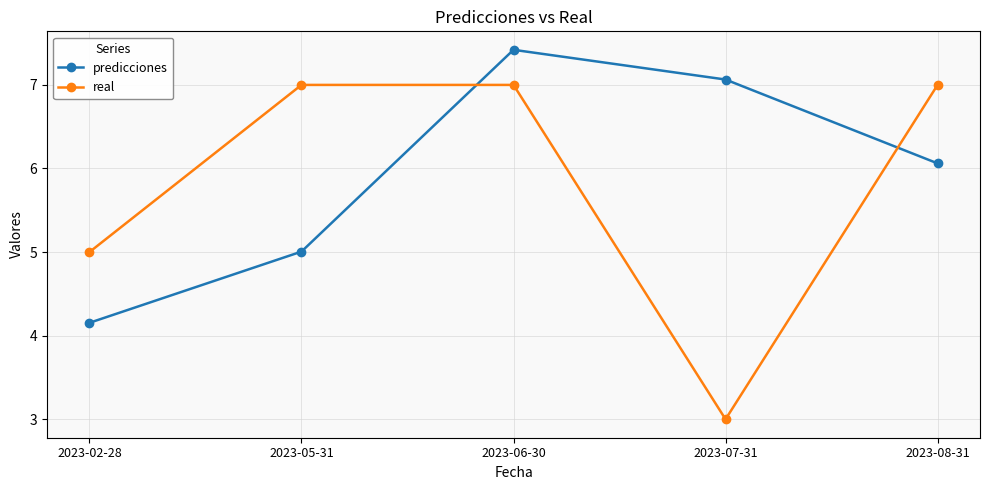

How many data points in real are less than 7?

2